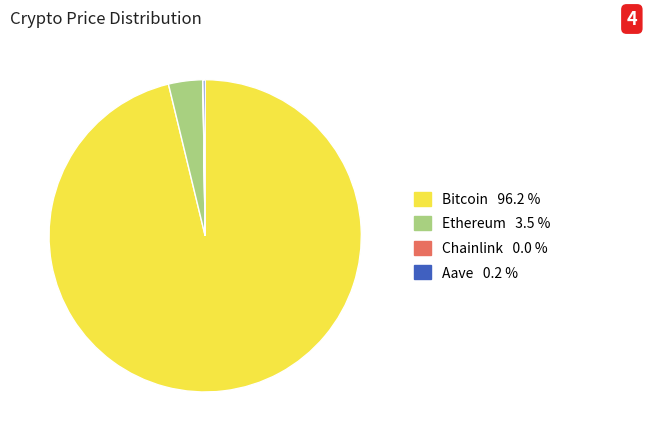

Which slice is the largest?

Bitcoin